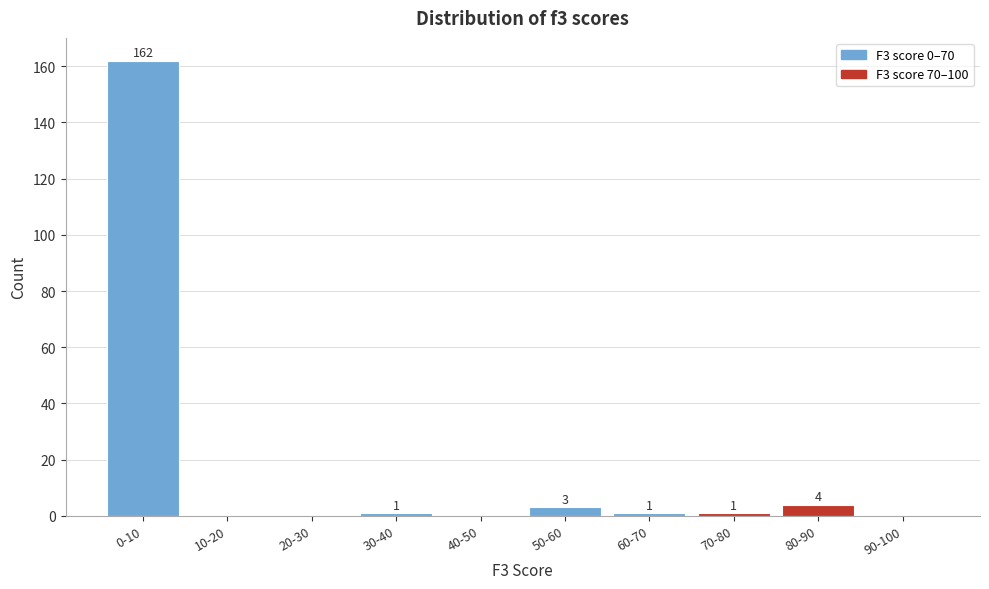

Reading left to right, extract all data points from this chart.

0-10=162	10-20=0	20-30=0	30-40=1	40-50=0	50-60=3	60-70=1	70-80=1	80-90=4	90-100=0